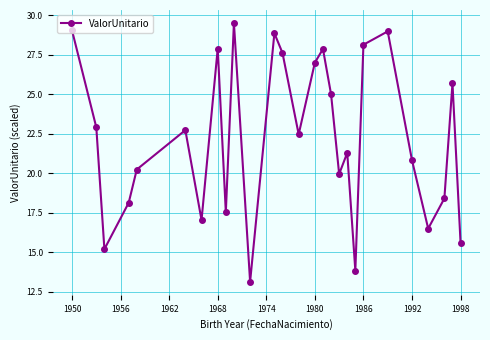

What is the value of the 27th point from the left?

15.6